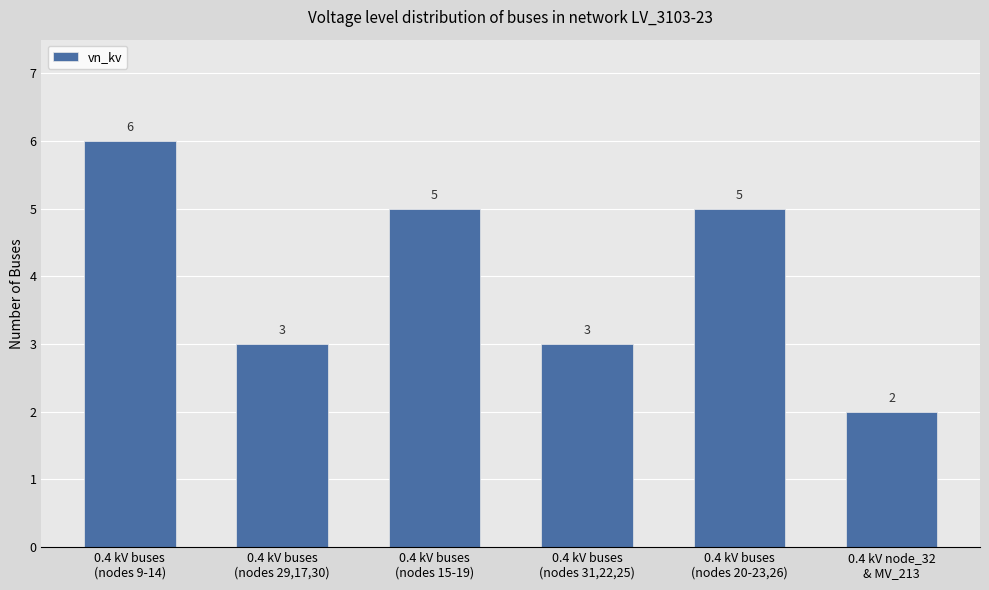

What is the greatest value displayed?

6